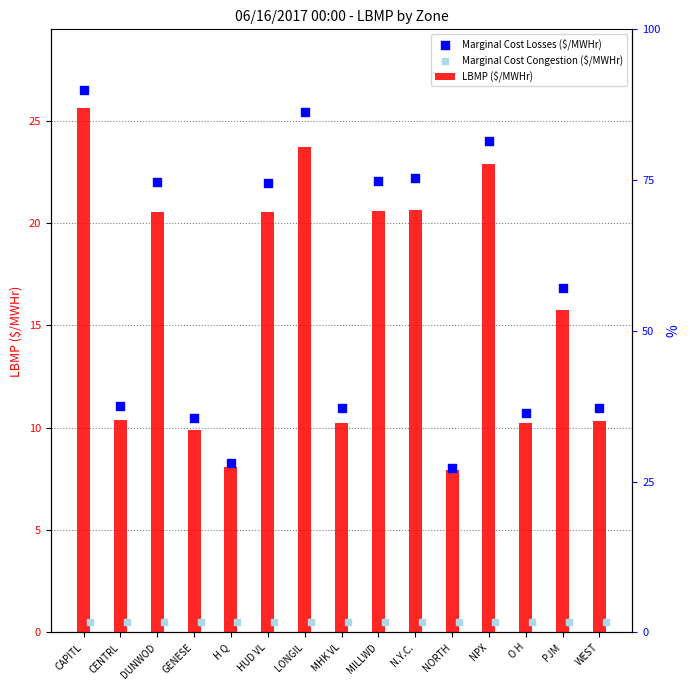

What are all the series names shown in the legend?

LBMP ($/MWHr), Marginal Cost Losses ($/MWHr), Marginal Cost Congestion ($/MWHr)